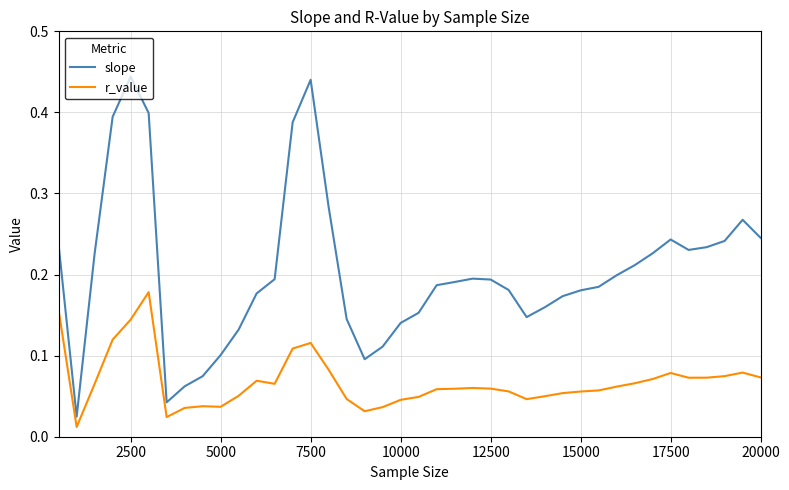

Which series has the largest total across all categories?

slope